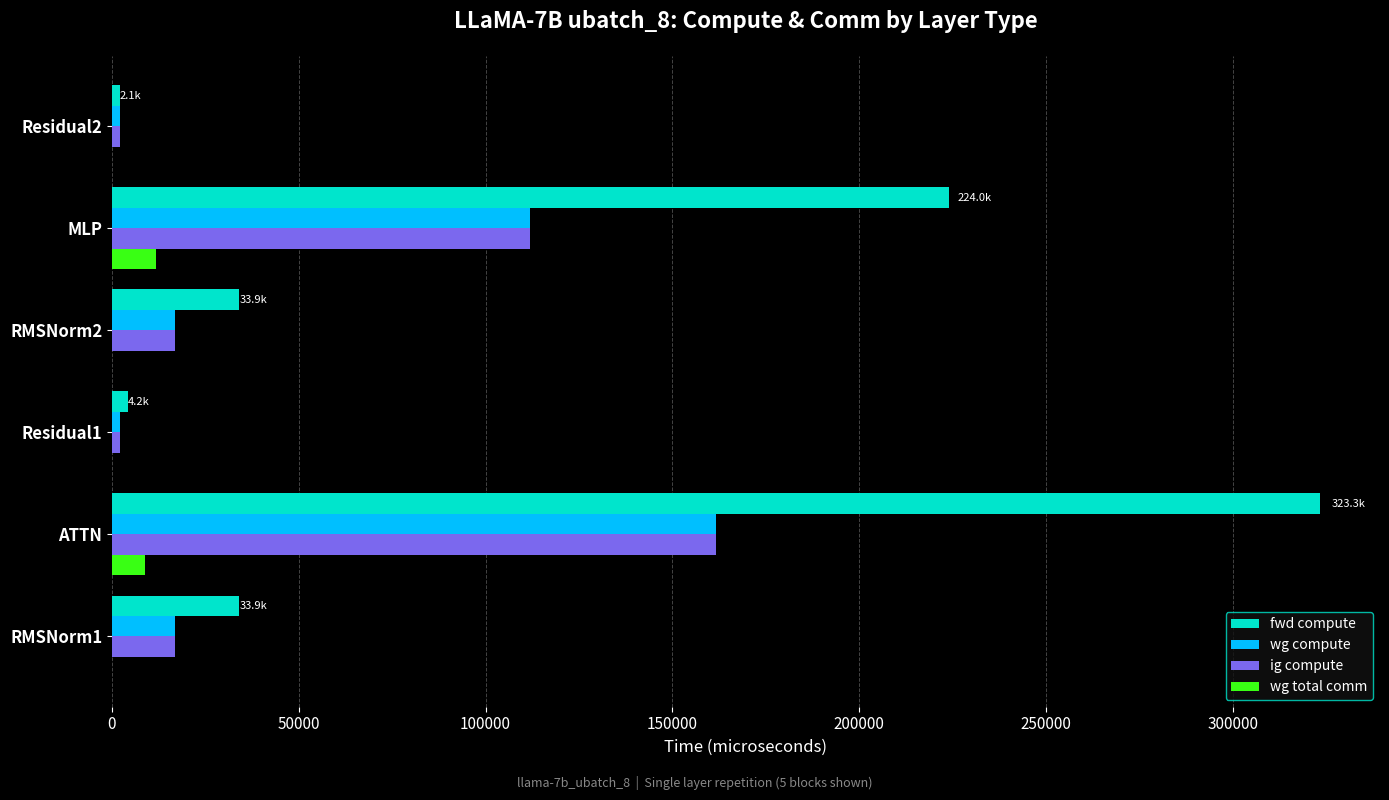

The value of fwd compute at ATTN is 323273.4. True or false?

True